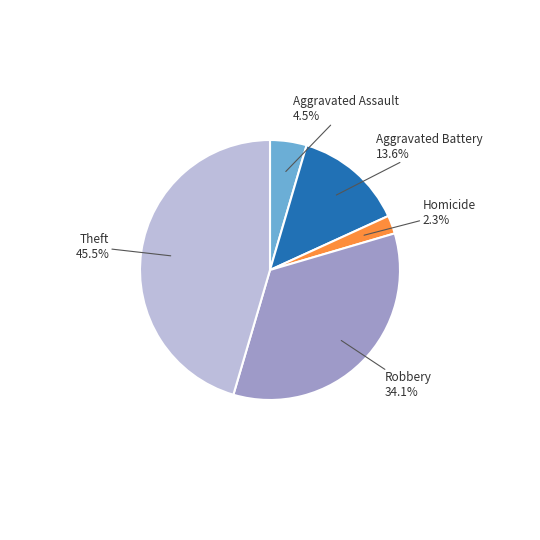

What portion of the pie excludes Theft?

54.5%